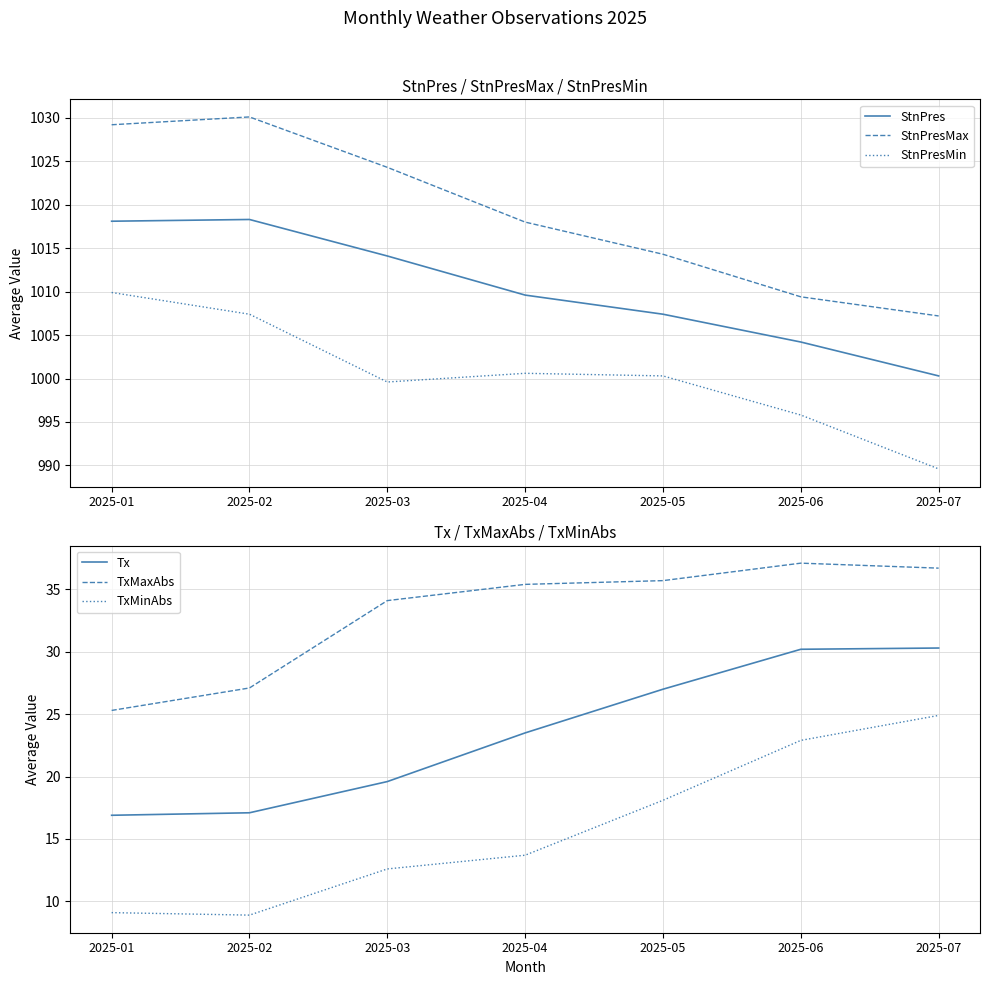

What is the difference between the maximum and minimum values in the TxMinAbs series?

16.0